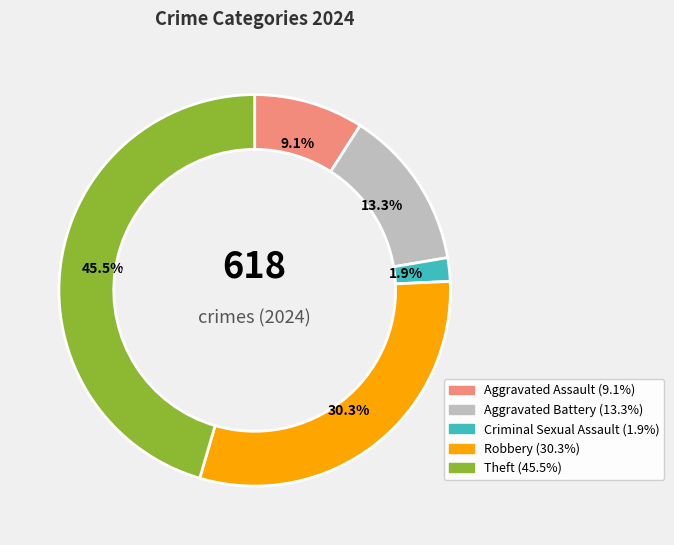

Is there a majority slice in this chart?

No